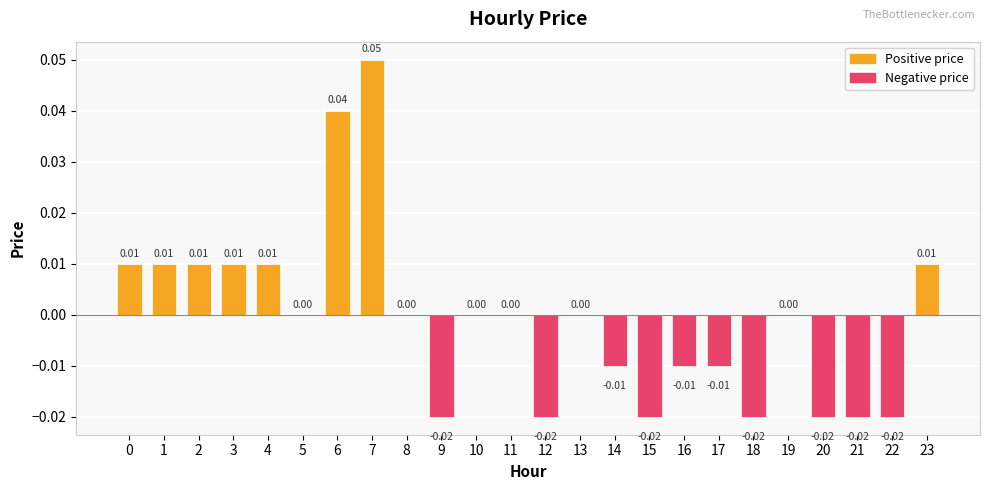

How many categories are shown in the chart?

24